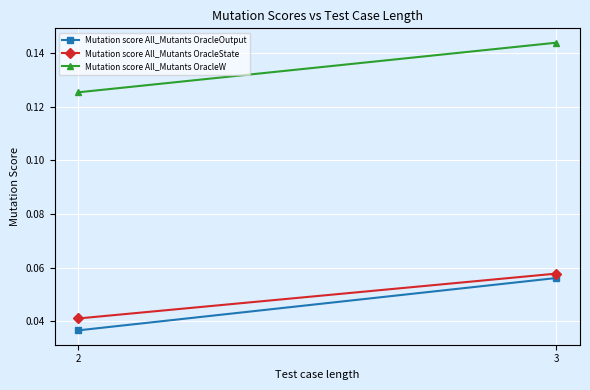

List the labels in order of Mutation score All_Mutants OracleState value, smallest first.

2, 3